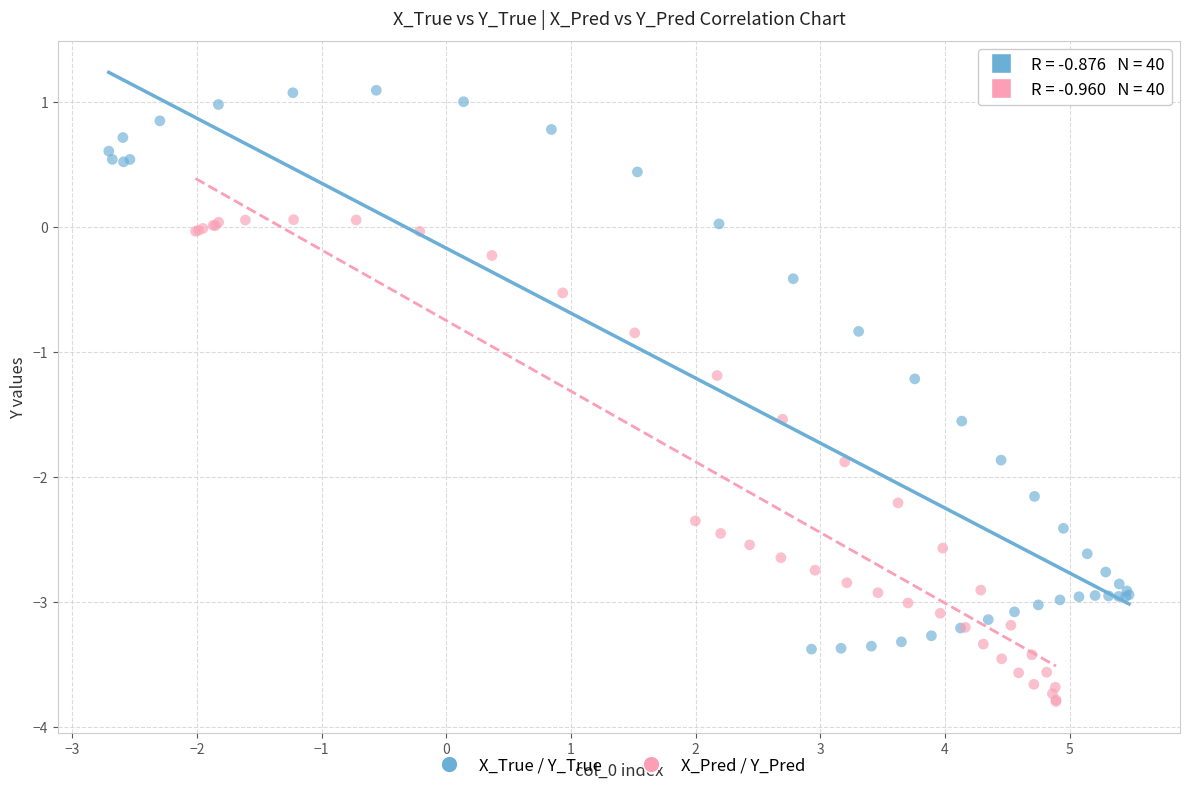

Which series has the widest spread of Y values?

X_True / Y_True